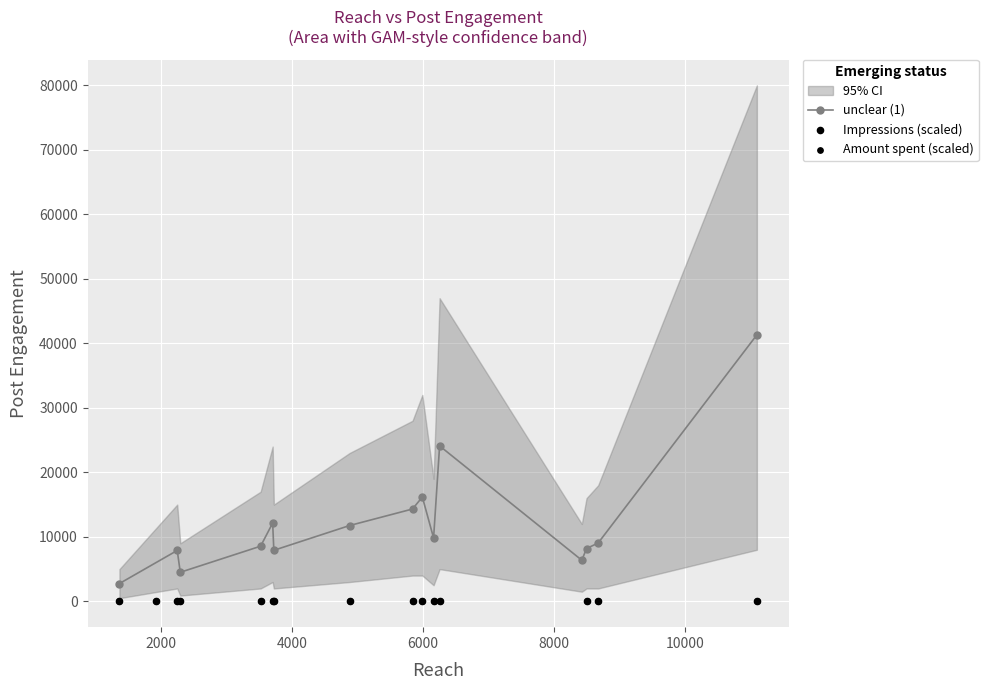

At how many categories does at least one series exceed 35728?

1